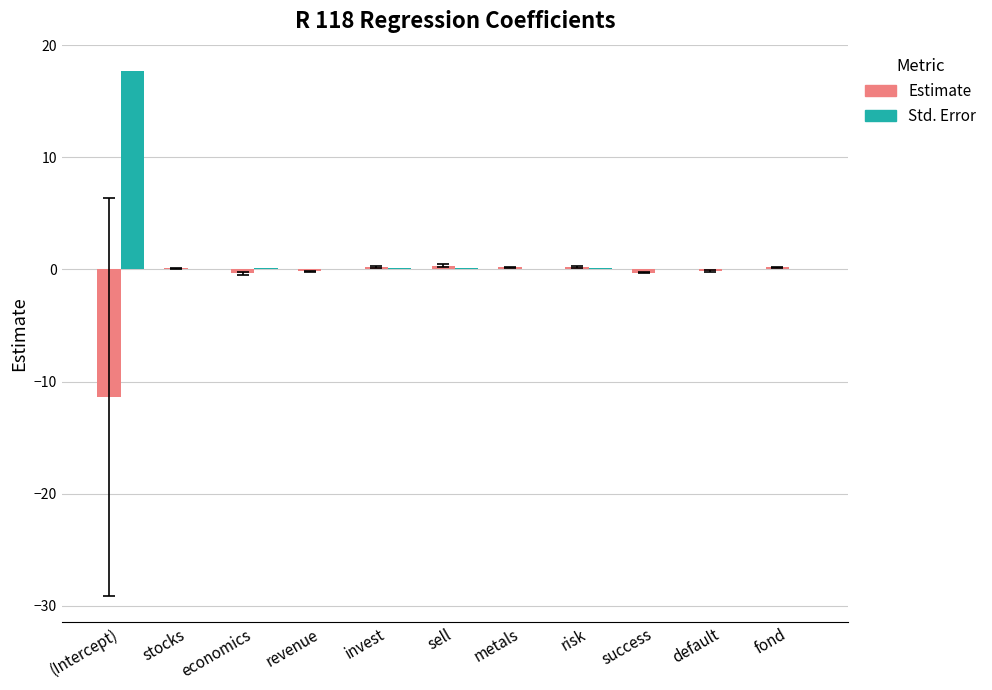

What is the sum of all Std. Error values?

18.6